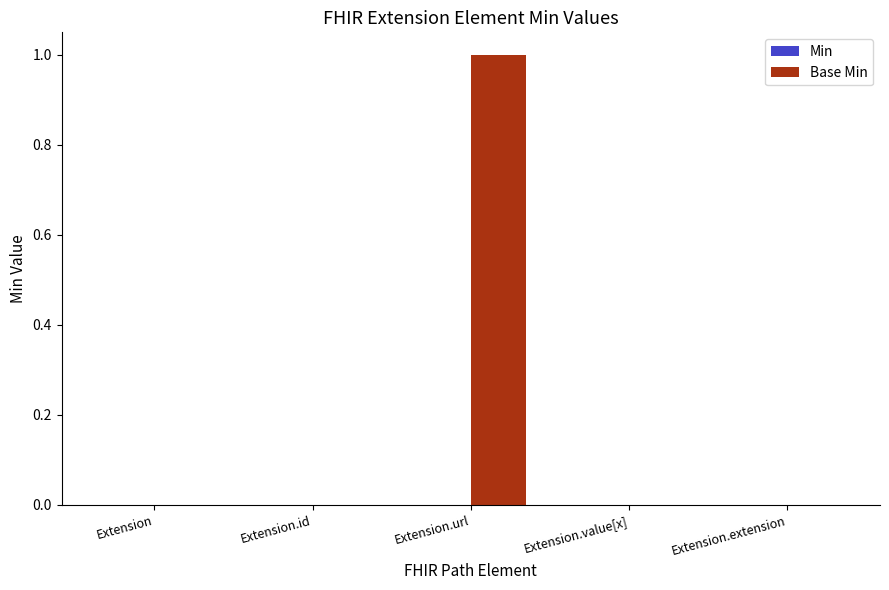

Which category has the highest value across all series?

Extension.url